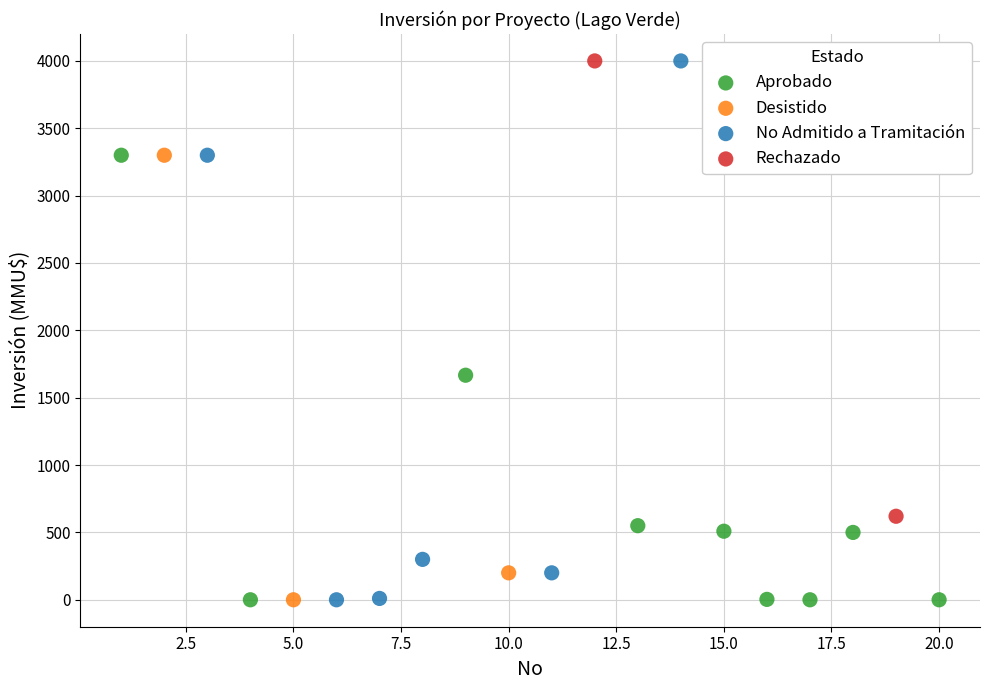

What are all the series names shown in the legend?

Aprobado, Desistido, No Admitido a Tramitación, Rechazado